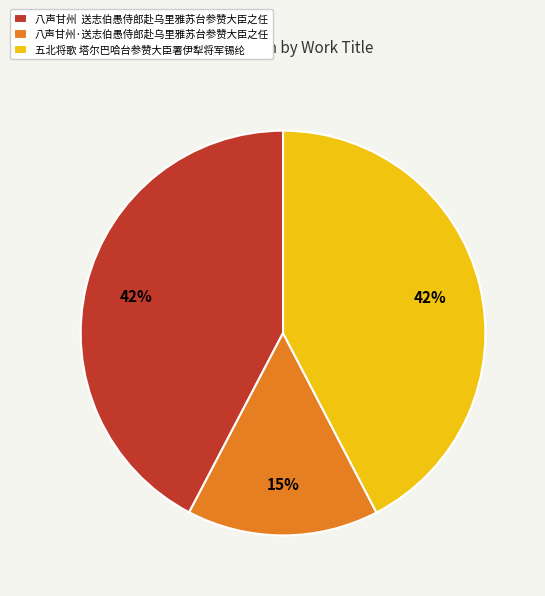

To the nearest percent, what percentage of the pie is 八声甘州·送志伯愚侍郎赴乌里雅苏台参赞大臣之任?

15%